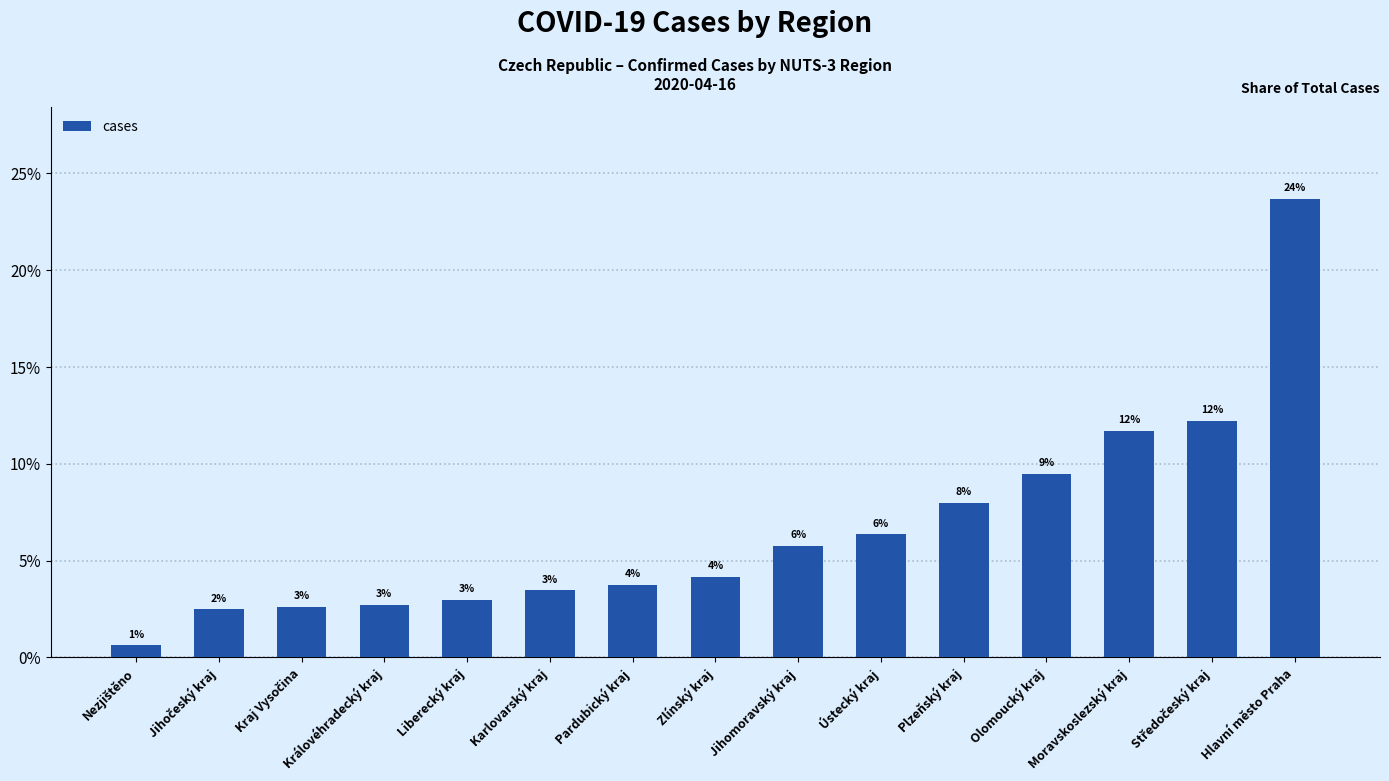

How many bars are there in total?

15